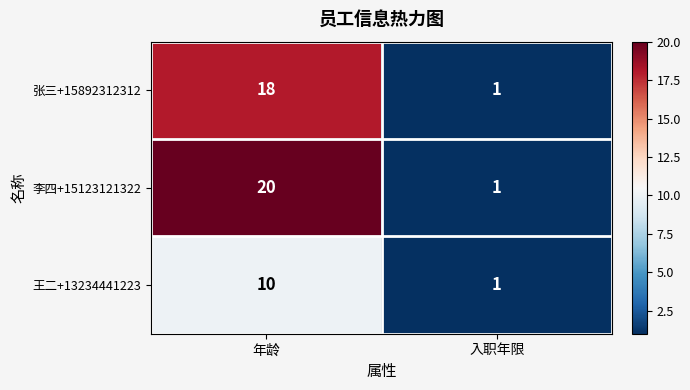

What is the maximum value shown in the chart?

20